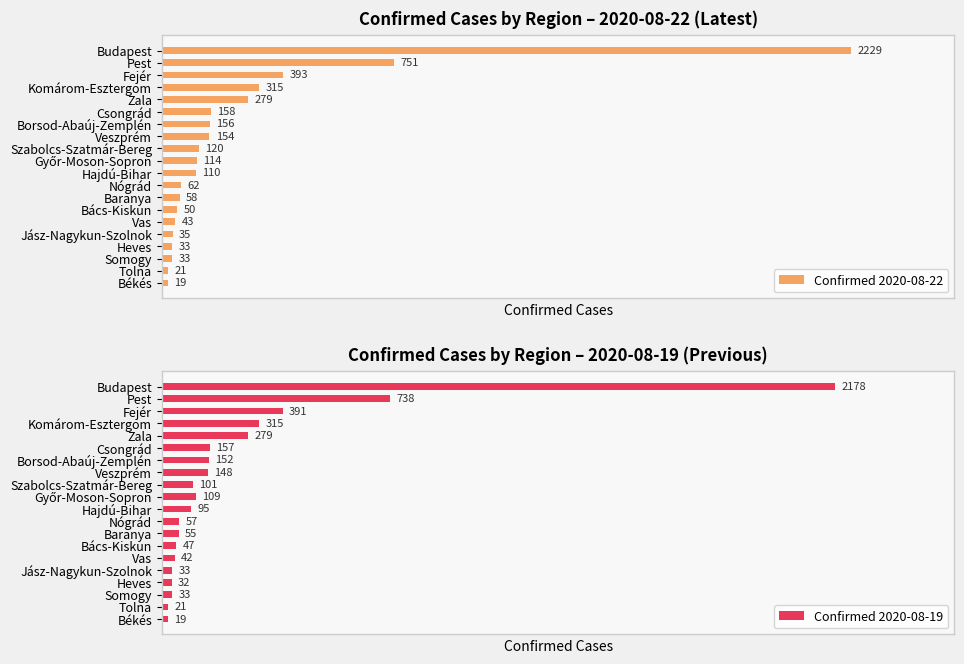

Which category has the lowest value in the Confirmed 2020-08-22 series?

Békés